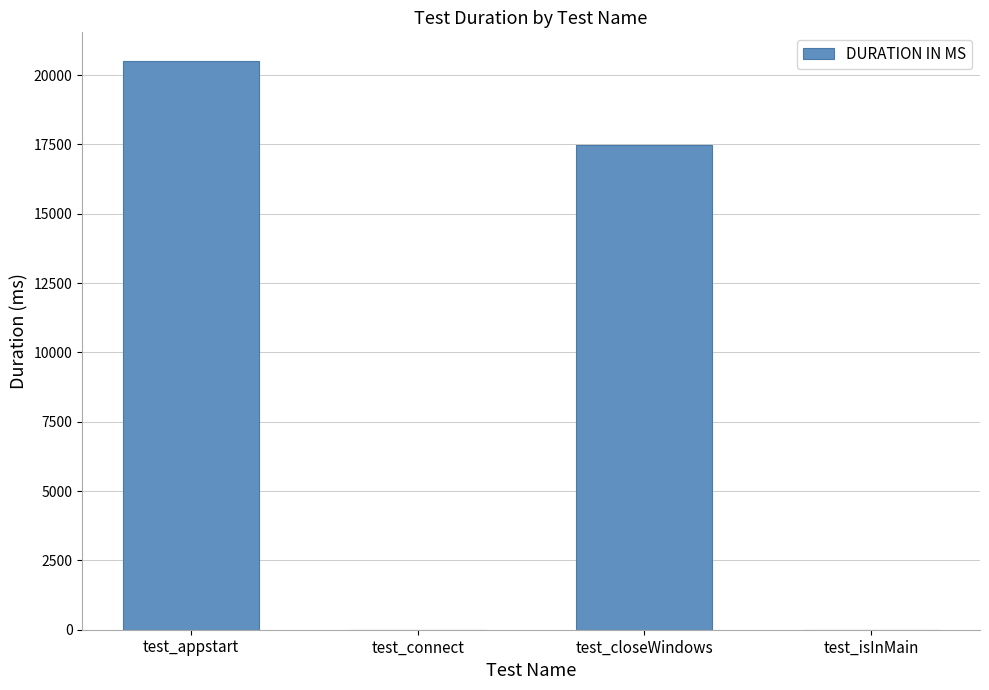

Which has a higher value, test_appstart or test_closeWindows?

test_appstart